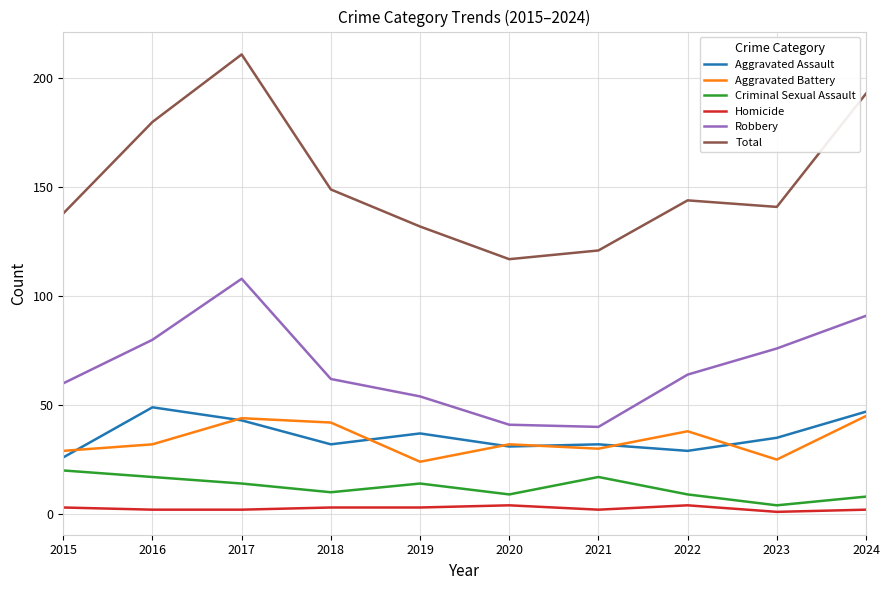

Which series has the widest spread of values?

Total